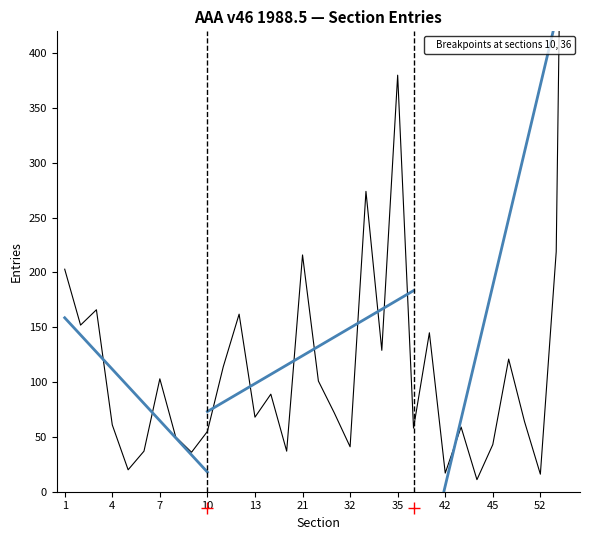

What is the sum of the values at 11 and 34?

243